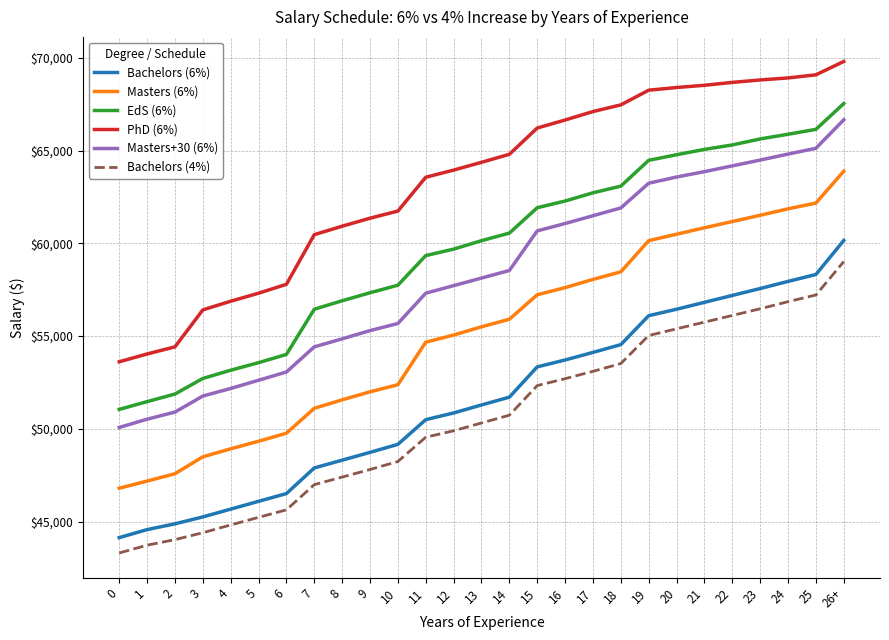

Rank the series by their maximum value, from lowest to highest.

Bachelors (4%), Bachelors (6%), Masters (6%), Masters+30 (6%), EdS (6%), PhD (6%)